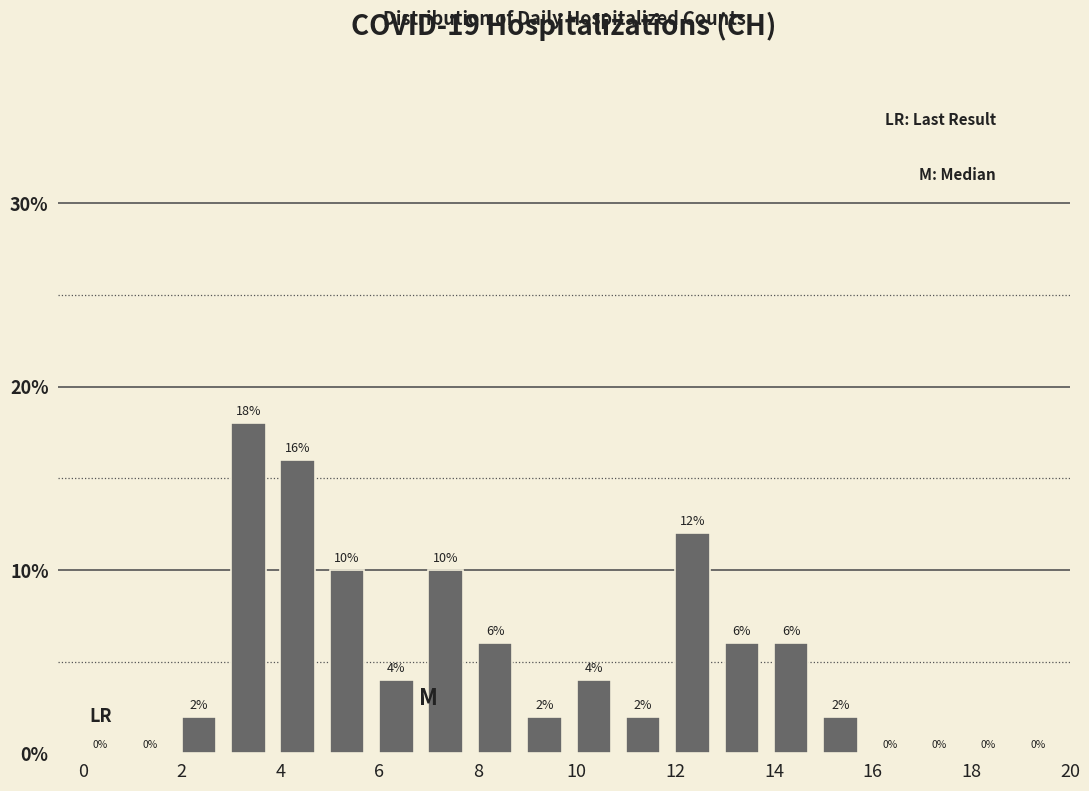

Reading left to right, list every bar in this chart as the range it spans on the x-axis followed by its height.

0 to 1: 0
1 to 2: 0
2 to 3: 2
3 to 4: 18
4 to 5: 16
5 to 6: 10
6 to 7: 4
7 to 8: 10
8 to 9: 6
9 to 10: 2
10 to 11: 4
11 to 12: 2
12 to 13: 12
13 to 14: 6
14 to 15: 6
15 to 16: 2
16 to 17: 0
17 to 18: 0
18 to 19: 0
19 to 20: 0